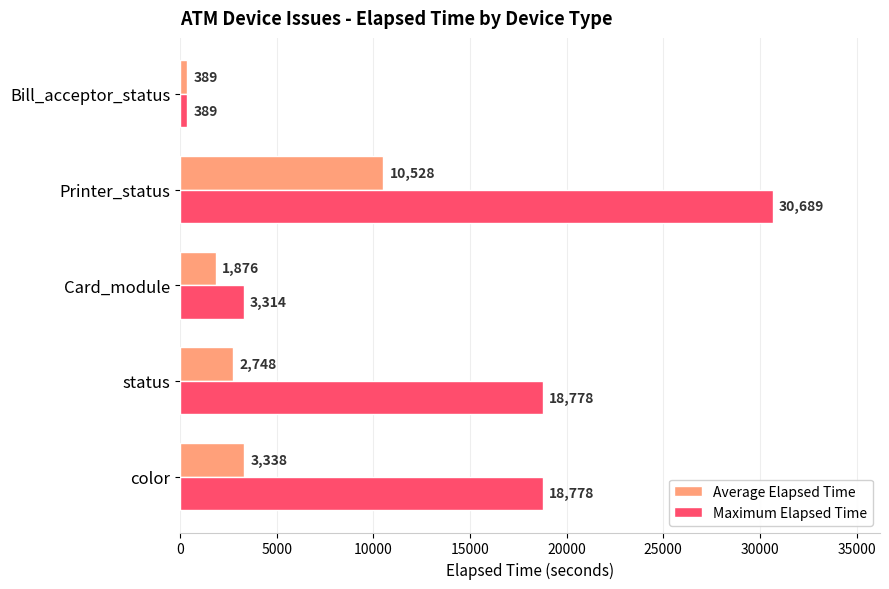

Which series has the largest range (max minus min)?

Maximum Elapsed Time